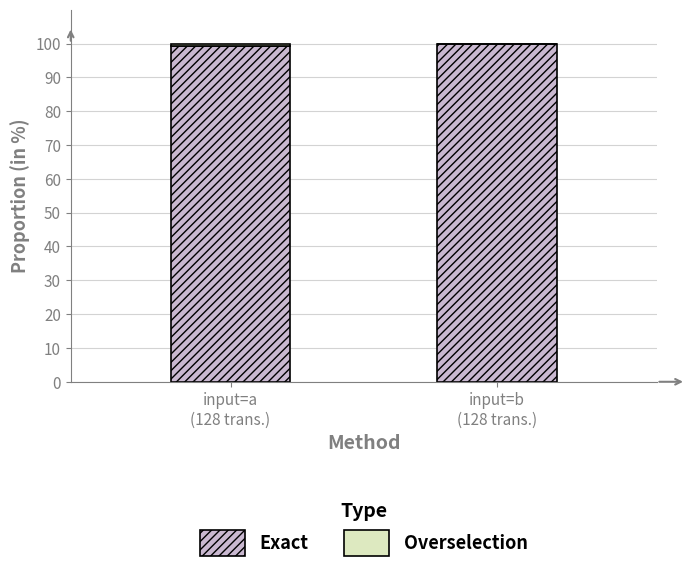

How many data points does each series have?

2